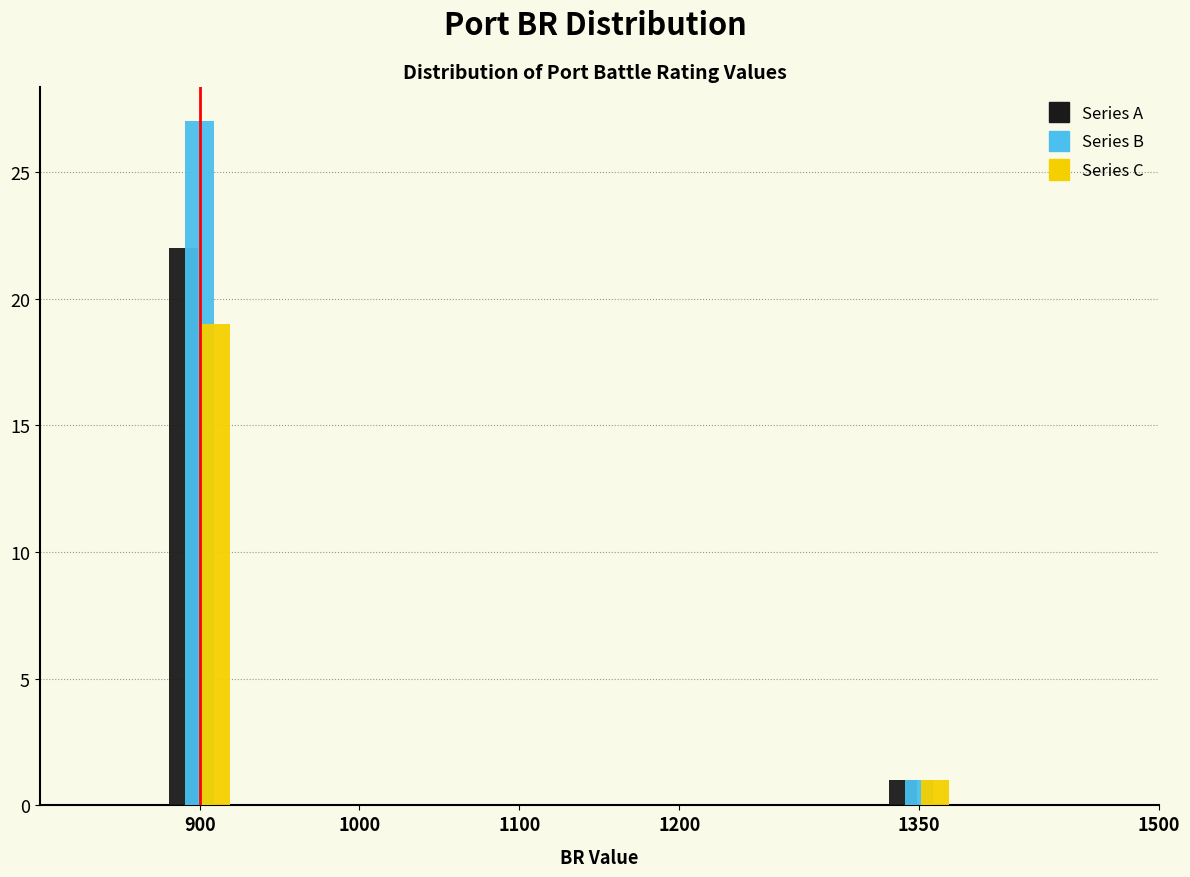

Reading right to left, extract all data points from this chart.

Series A: 1	22
Series B: 1	27
Series C: 1	19